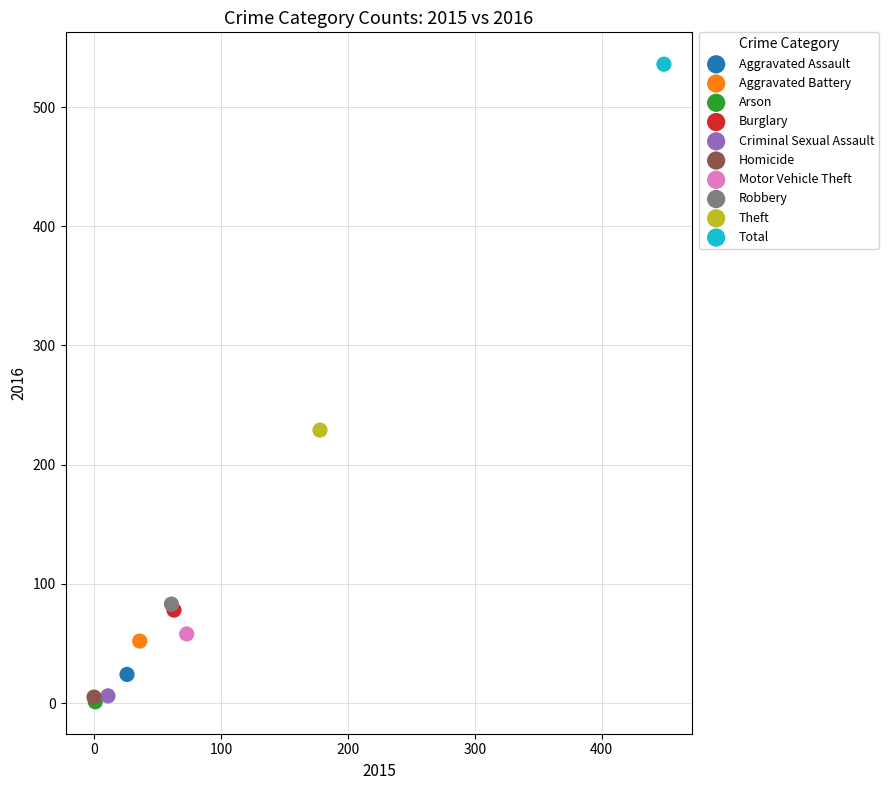

What are all the series names shown in the legend?

Aggravated Assault, Aggravated Battery, Arson, Burglary, Criminal Sexual Assault, Homicide, Motor Vehicle Theft, Robbery, Theft, Total